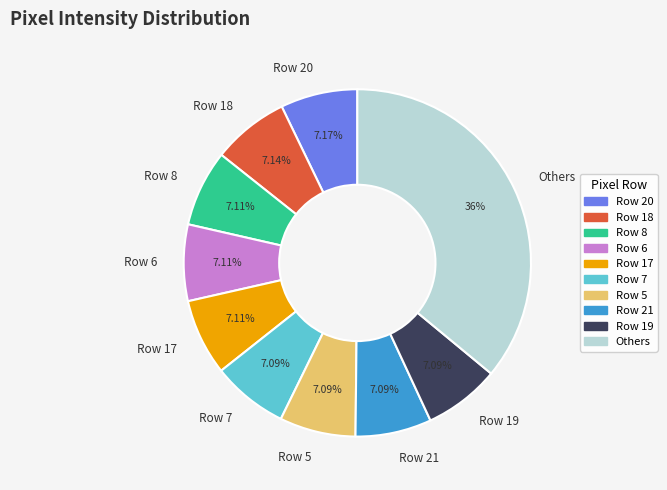

Does Row 6 represent more than half of the total?

No